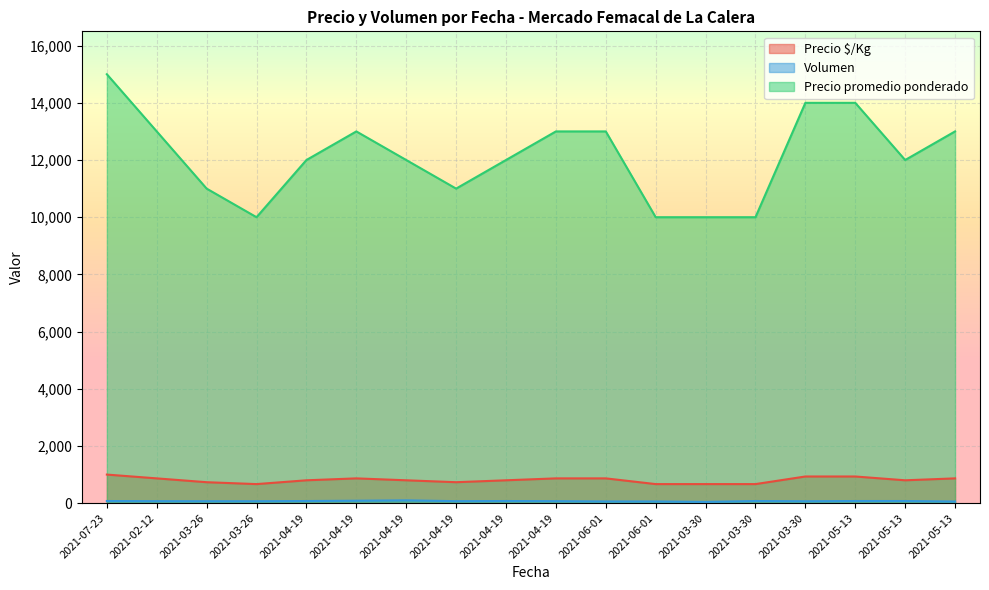

Reading right to left, list all the values displayed in this chart.

Precio $/Kg: 2021-05-13=867	2021-05-13=800	2021-05-13=933	2021-03-30=933	2021-03-30=667	2021-03-30=667	2021-06-01=667	2021-06-01=867	2021-04-19=867	2021-04-19=800	2021-04-19=733	2021-04-19=800	2021-04-19=867	2021-04-19=800	2021-03-26=667	2021-03-26=733	2021-02-12=867	2021-07-23=1000
Volumen: 2021-05-13=58	2021-05-13=75	2021-05-13=75	2021-03-30=67	2021-03-30=75	2021-03-30=45	2021-06-01=60	2021-06-01=60	2021-04-19=70	2021-04-19=75	2021-04-19=70	2021-04-19=98	2021-04-19=85	2021-04-19=75	2021-03-26=68	2021-03-26=68	2021-02-12=70	2021-07-23=75
Precio promedio ponderado: 2021-05-13=13000	2021-05-13=12000	2021-05-13=14000	2021-03-30=14000	2021-03-30=10000	2021-03-30=10000	2021-06-01=10000	2021-06-01=13000	2021-04-19=13000	2021-04-19=12000	2021-04-19=11000	2021-04-19=12000	2021-04-19=13000	2021-04-19=12000	2021-03-26=10000	2021-03-26=11000	2021-02-12=13000	2021-07-23=15000